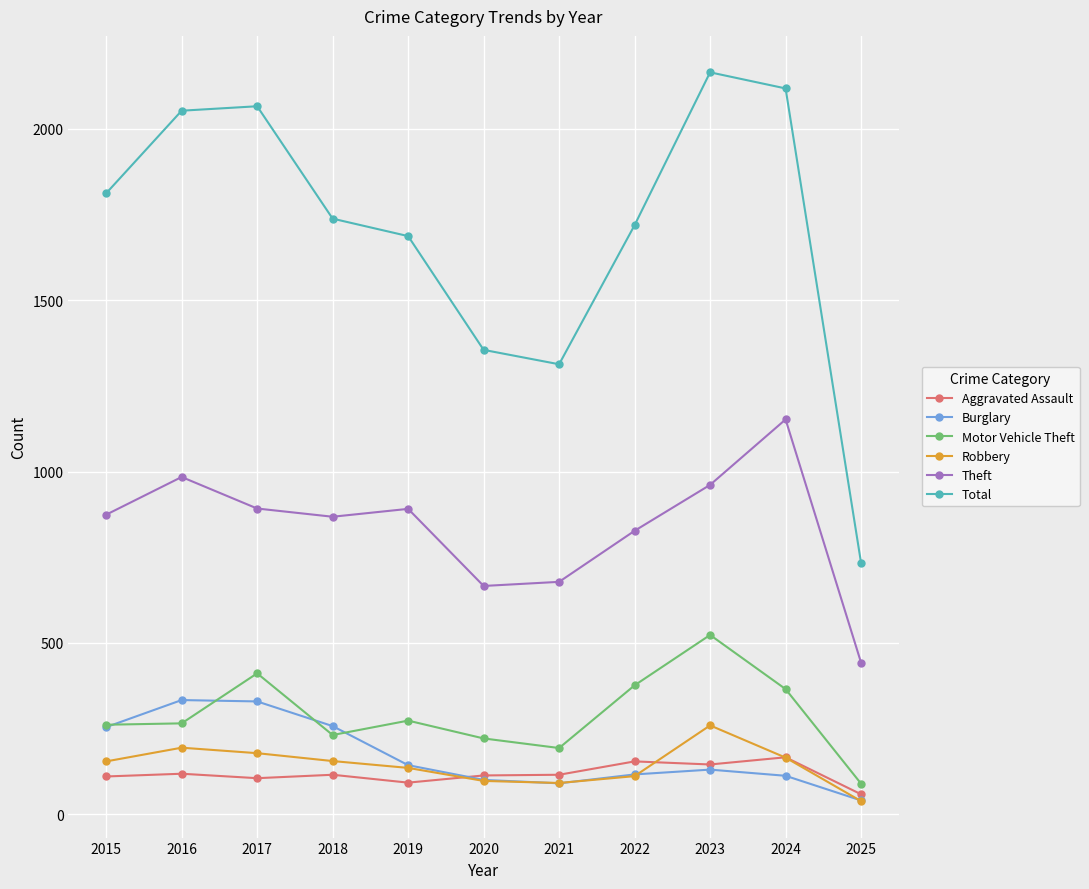

True or false: Total and Theft cross at least once.

False